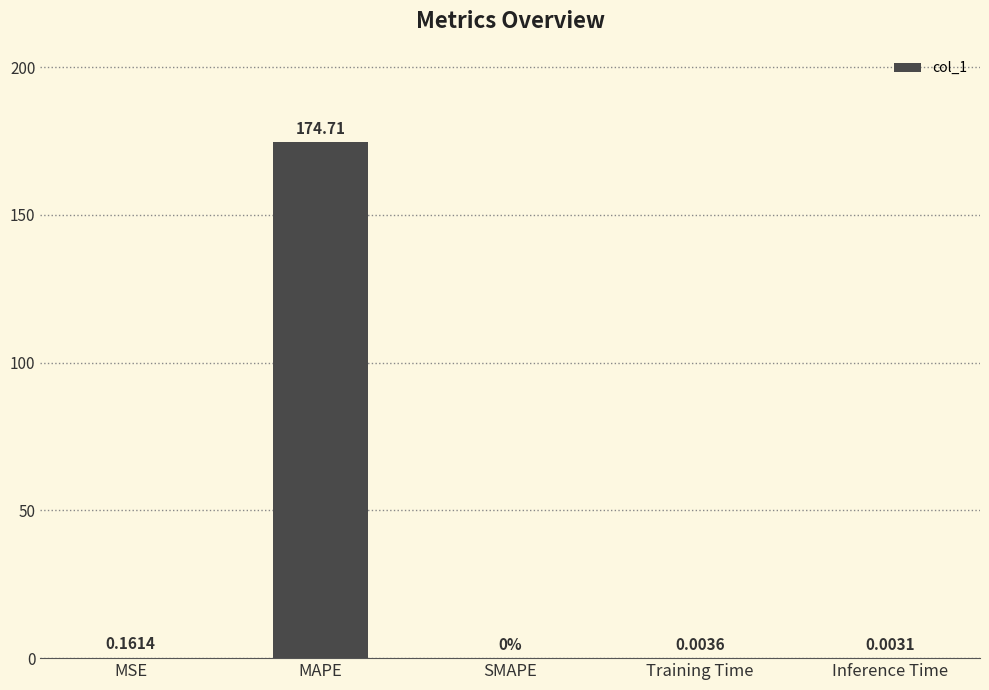

What is the sum of the values at MAPE and Training Time?

174.7